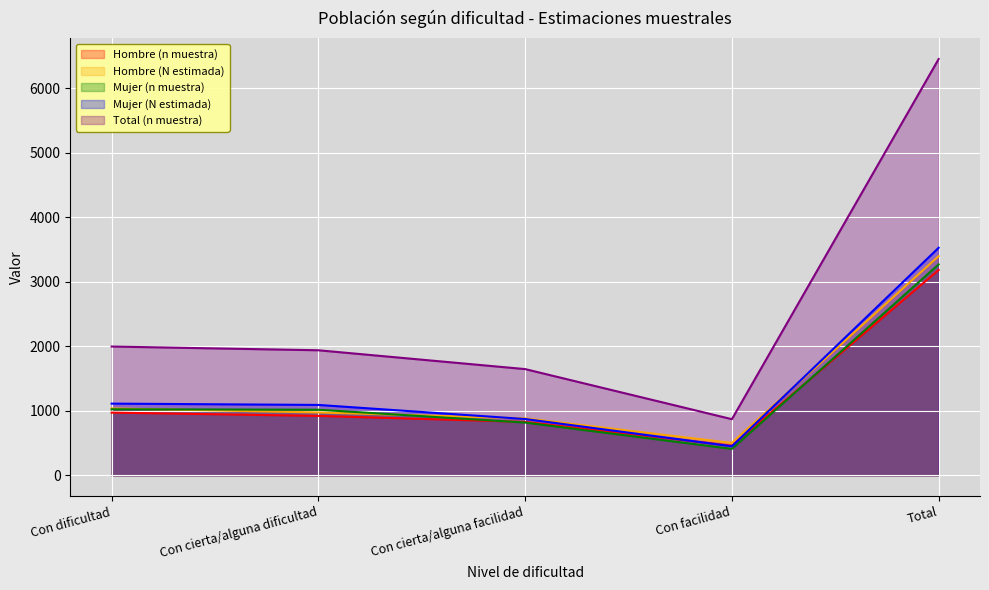

What are all the series names shown in the legend?

Hombre (n muestra), Hombre (N estimada), Mujer (n muestra), Mujer (N estimada), Total (n muestra)